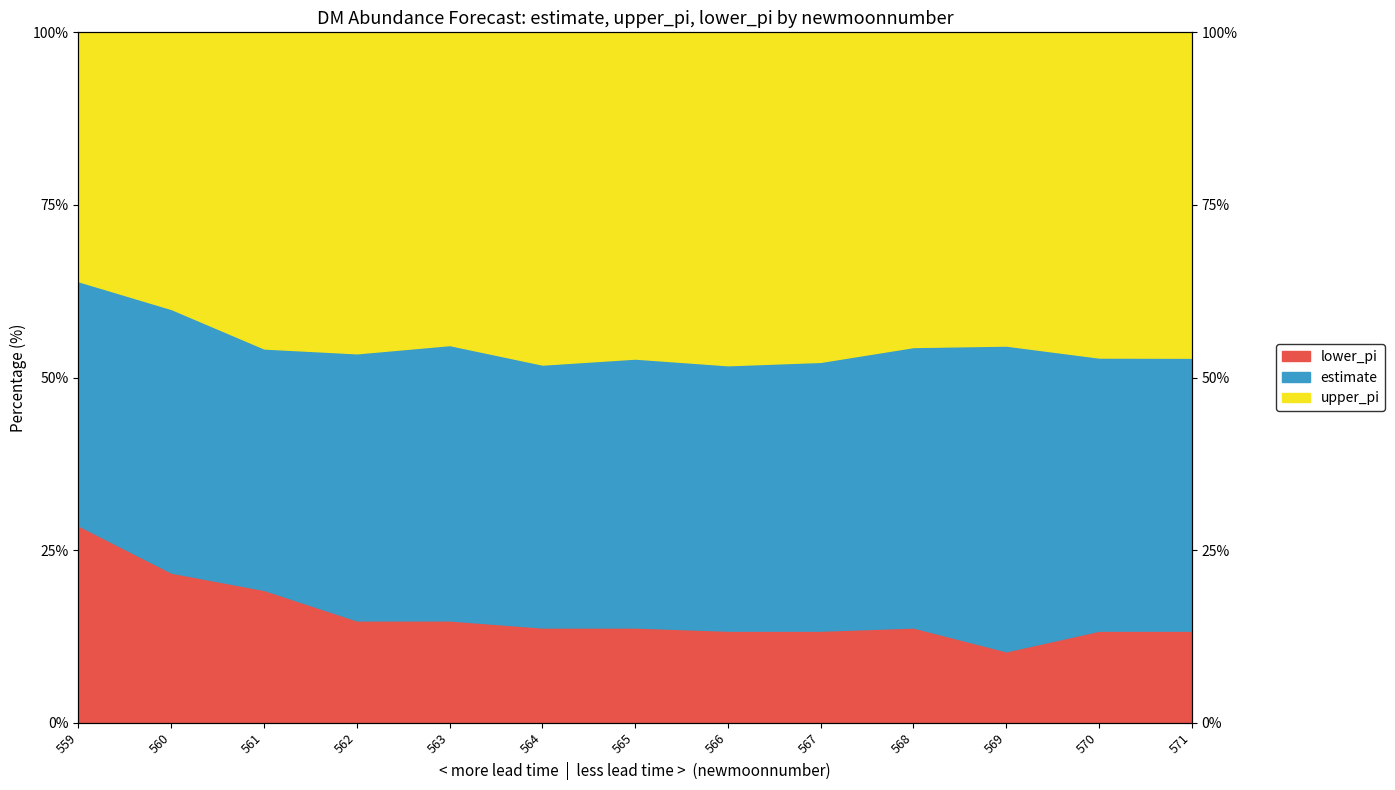

Reading left to right, list all the values displayed in this chart.

lower_pi_line: 28.6	21.7	19.2	14.8	14.8	13.8	13.8	13.3	13.3	13.8	10.3	13.3	13.3
estimate_line: 63.9	59.9	54.2	53.5	54.7	51.9	52.7	51.8	52.3	54.4	54.6	52.9	52.9
upper_pi_line: 100.0	100.0	100.0	100.0	100.0	100.0	100.0	100.0	100.0	100.0	100.0	100.0	100.0